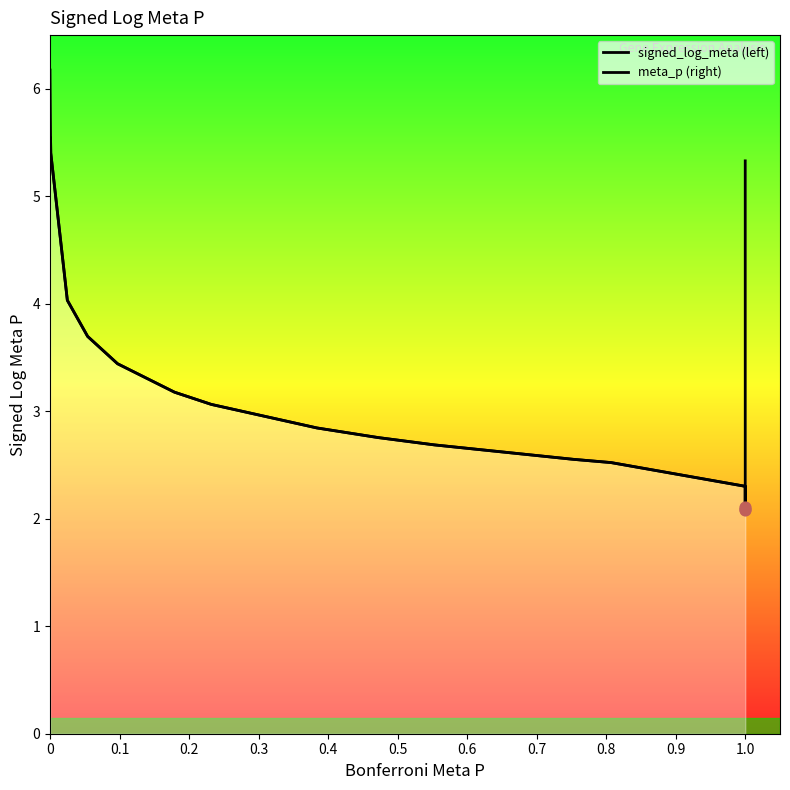

What are all the series names shown in the legend?

signed_log_meta, meta_p